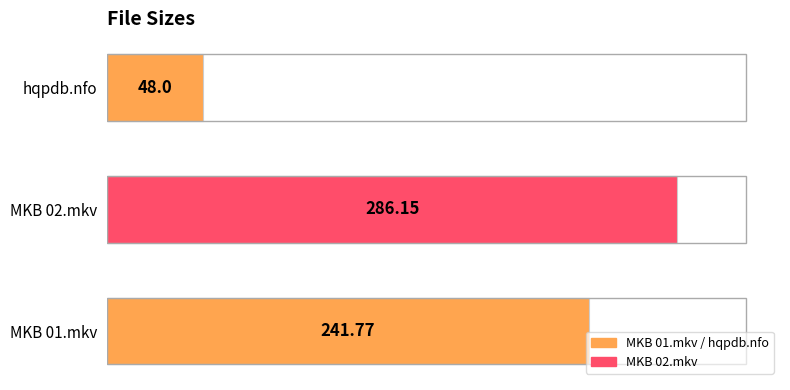

Between hqpdb.nfo and MKB 02.mkv, which is larger?

MKB 02.mkv